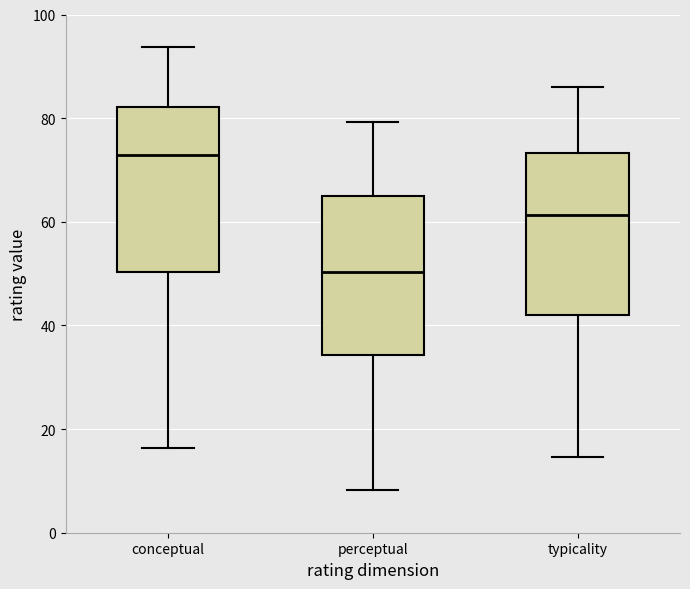

Reading left to right, transcribe this box plot: for each box, give where its median line is, the range the box spans, and where its two whiskers end, as read against the y-axis. The values are not printed on the chart, so give them approximately, as read against the axis.

conceptual: median 72, box 50 to 82, whiskers 16 to 94
perceptual: median 50, box 34 to 64, whiskers 8 to 80
typicality: median 62, box 42 to 74, whiskers 14 to 86